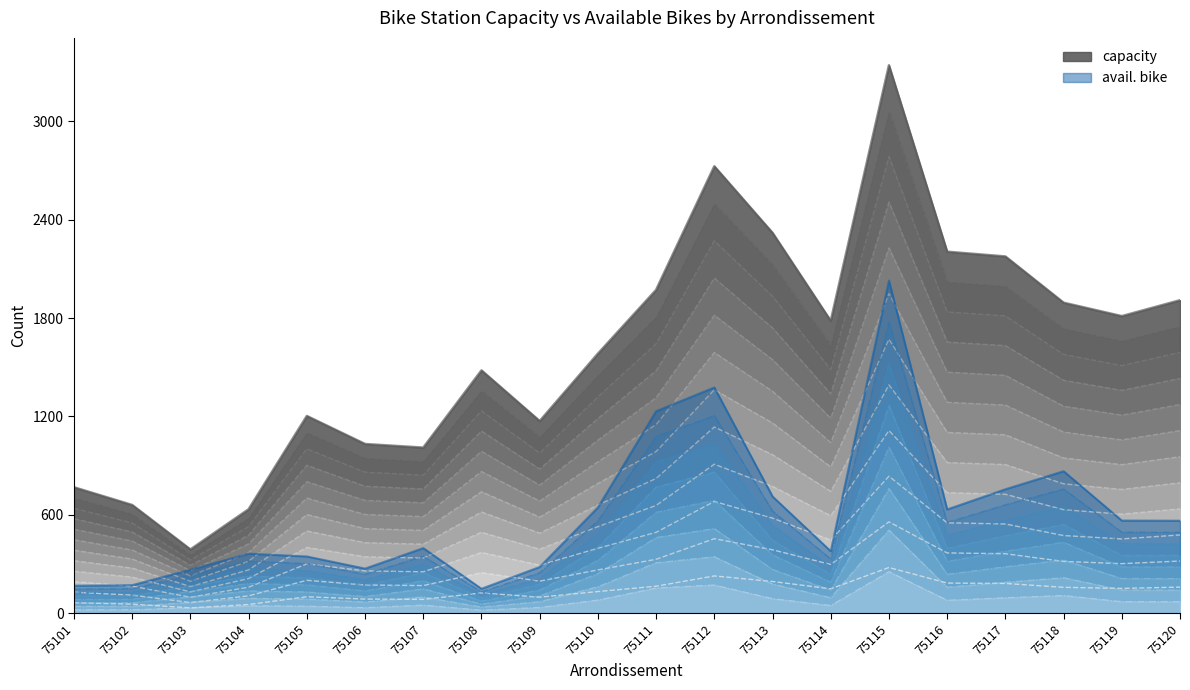

Rank the series by their maximum value, from highest to lowest.

capacity, avail. bike